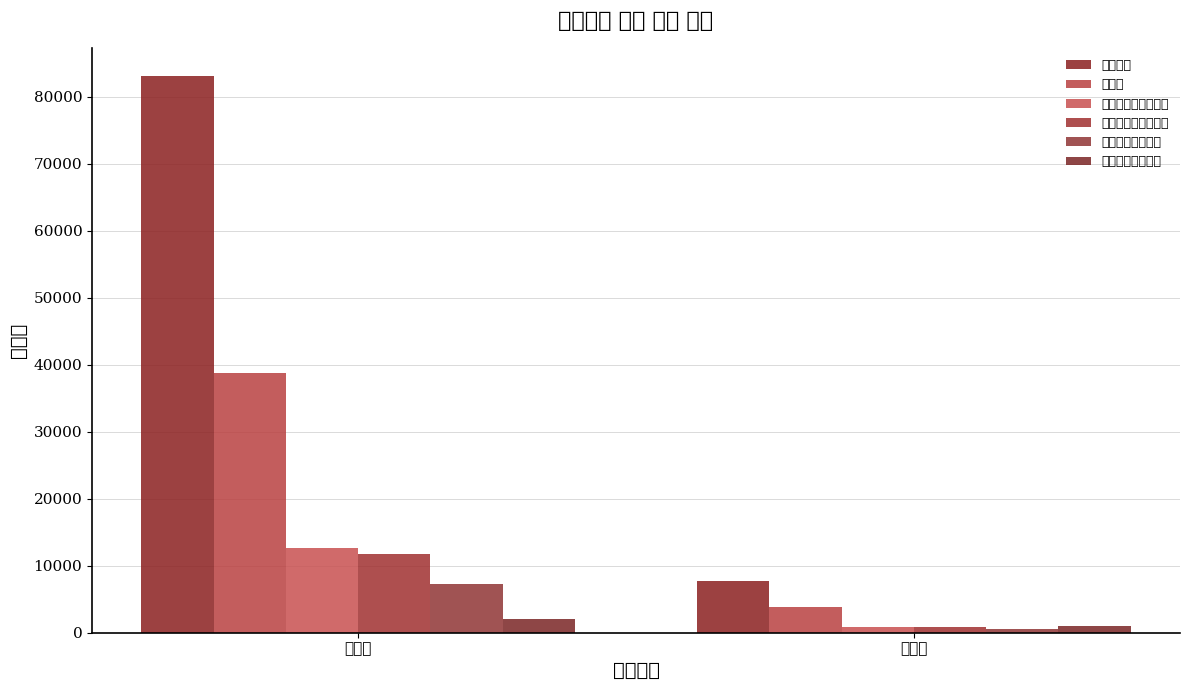

What position from the right is 화도읍?

2